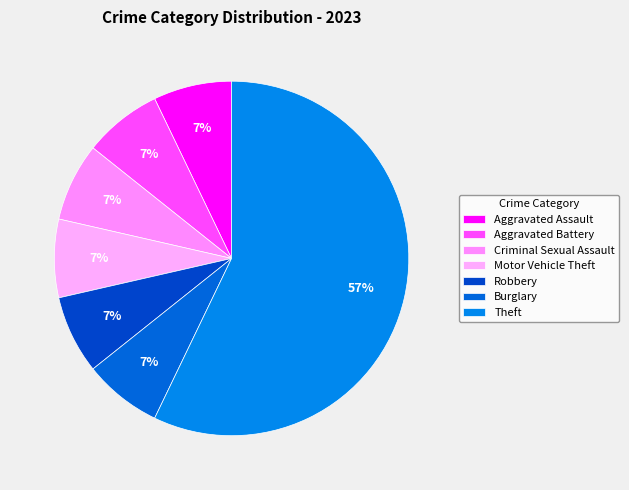

How many slices are in this pie chart?

7